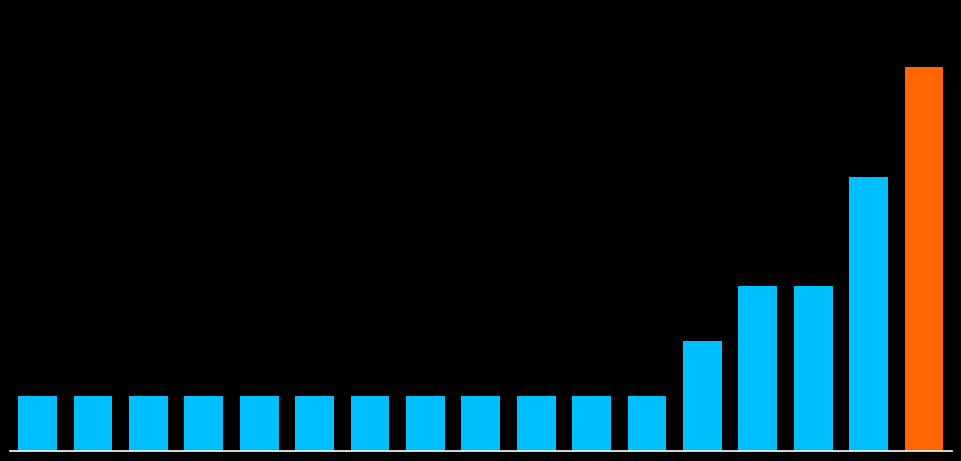

Reading left to right, transcribe all the data shown in this chart.

1	1	1	1	1	1	1	1	1	1	1	1	2	3	3	5	7